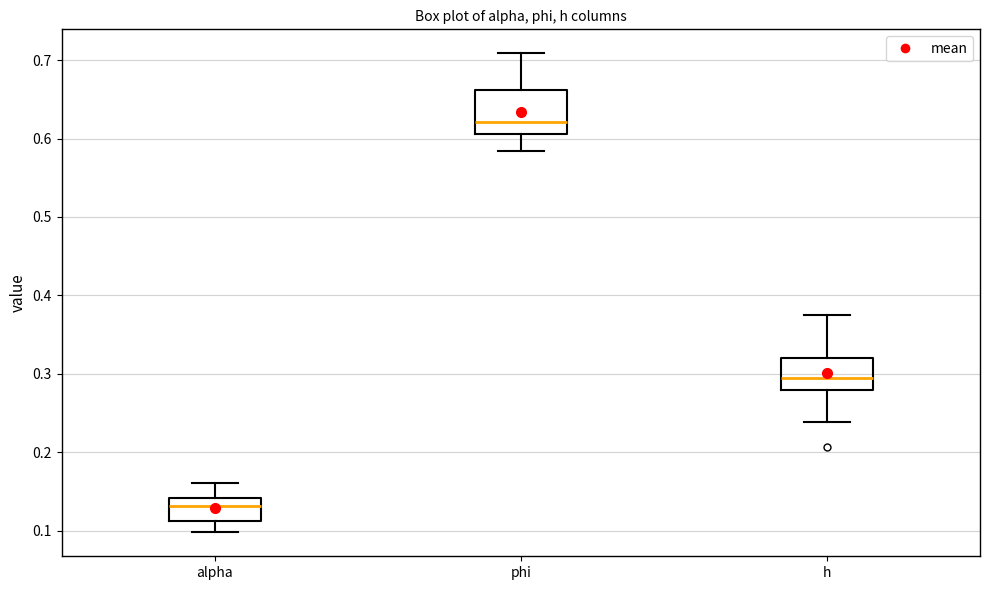

Comparing the boxes themselves (not the whiskers), which one is the tallest?

phi